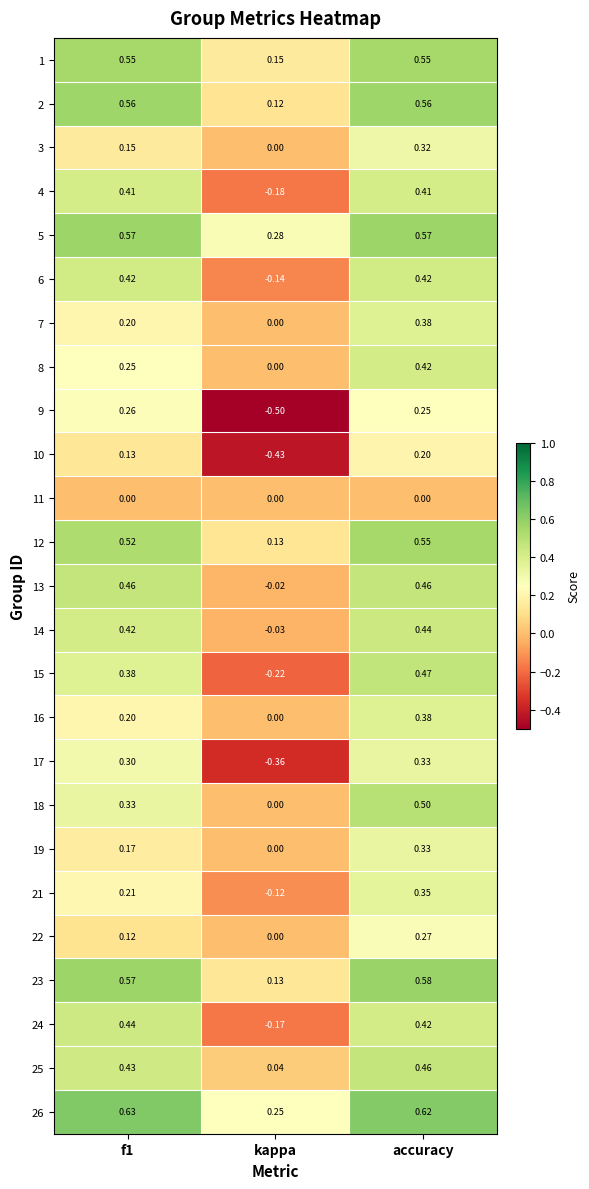

At how many categories does at least one series exceed 0?

3